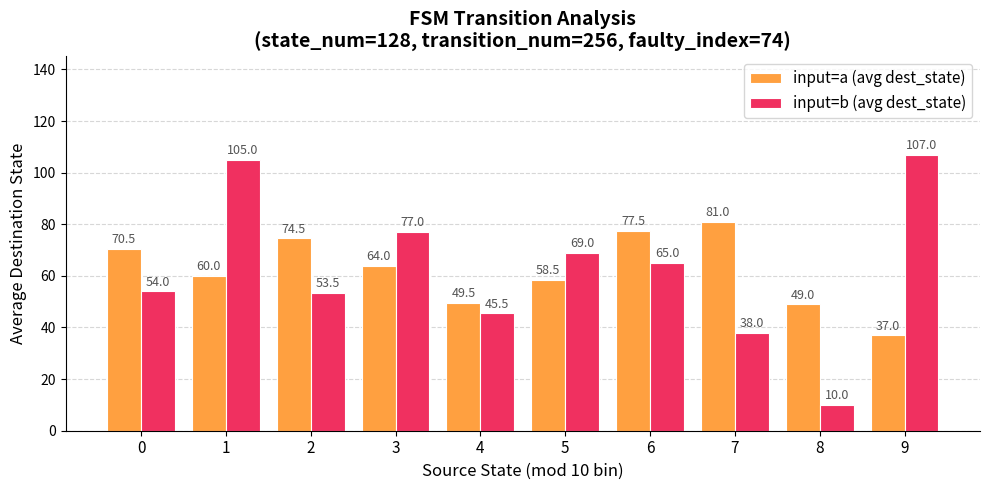

What is the difference between the second highest and second lowest values in the input=a (avg dest_state) series?

28.5